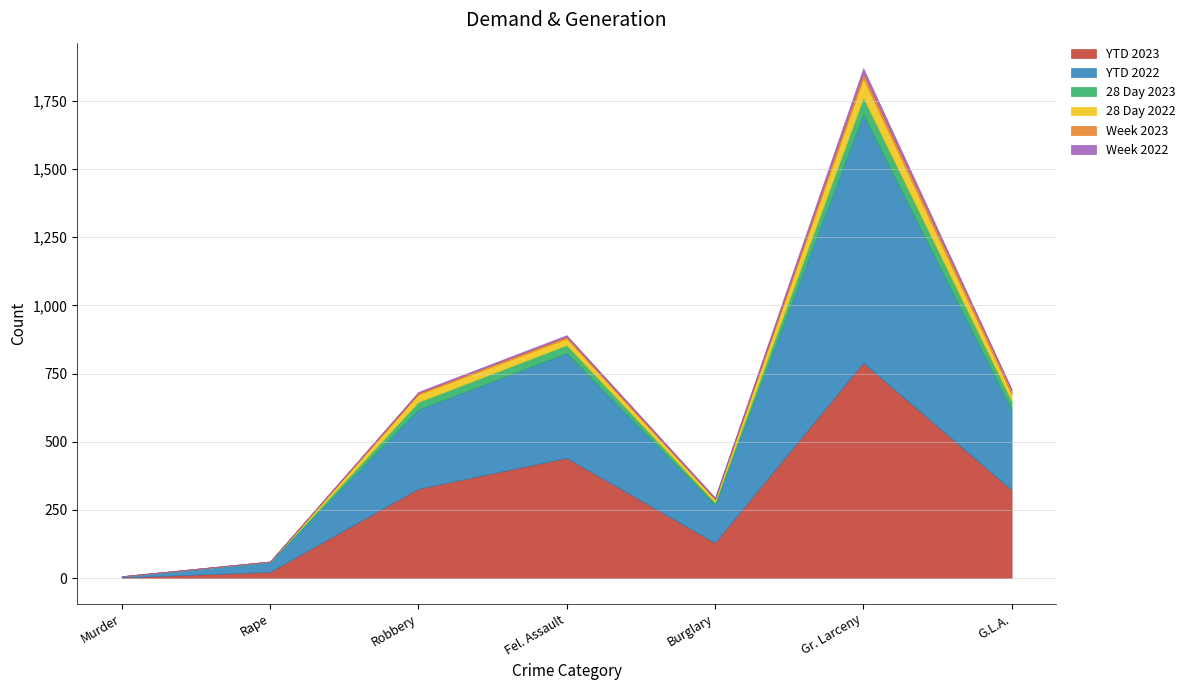

Which label corresponds to the largest value in the chart?

Gr. Larceny